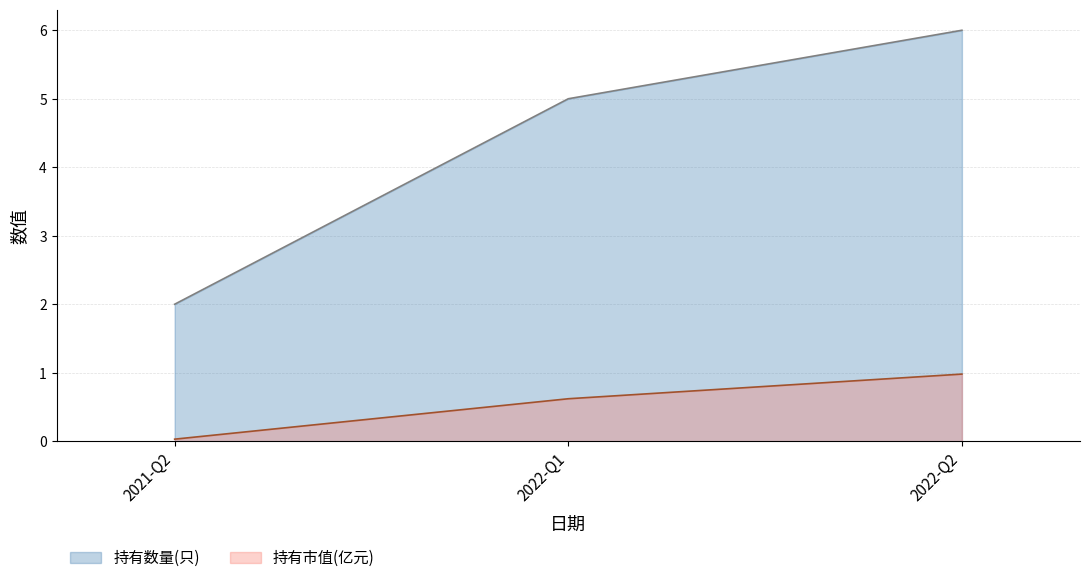

Rank the series at 2022-Q2 from lowest to highest value.

持有市值(亿元), 持有数量(只)